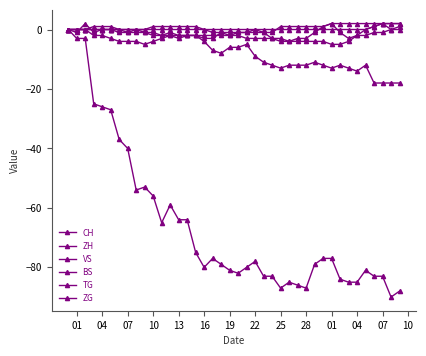

Which category has the highest value in the VS series?

07